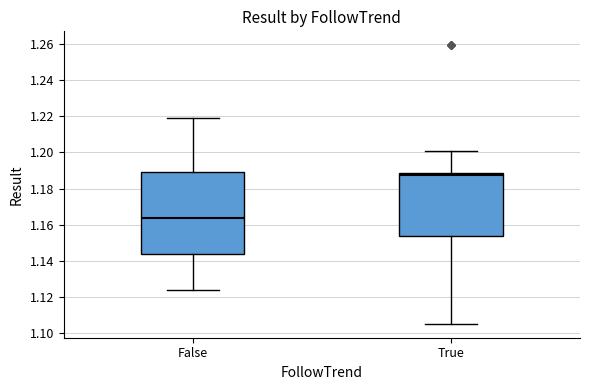

Which box's median line is the lowest?

False